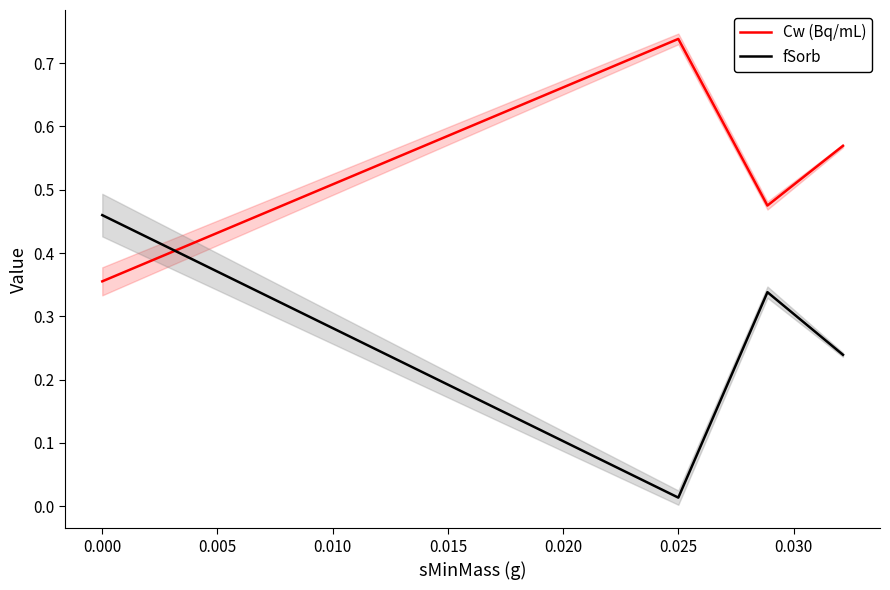

Rank the series by their average value, from highest to lowest.

Cw (Bq/mL), fSorb